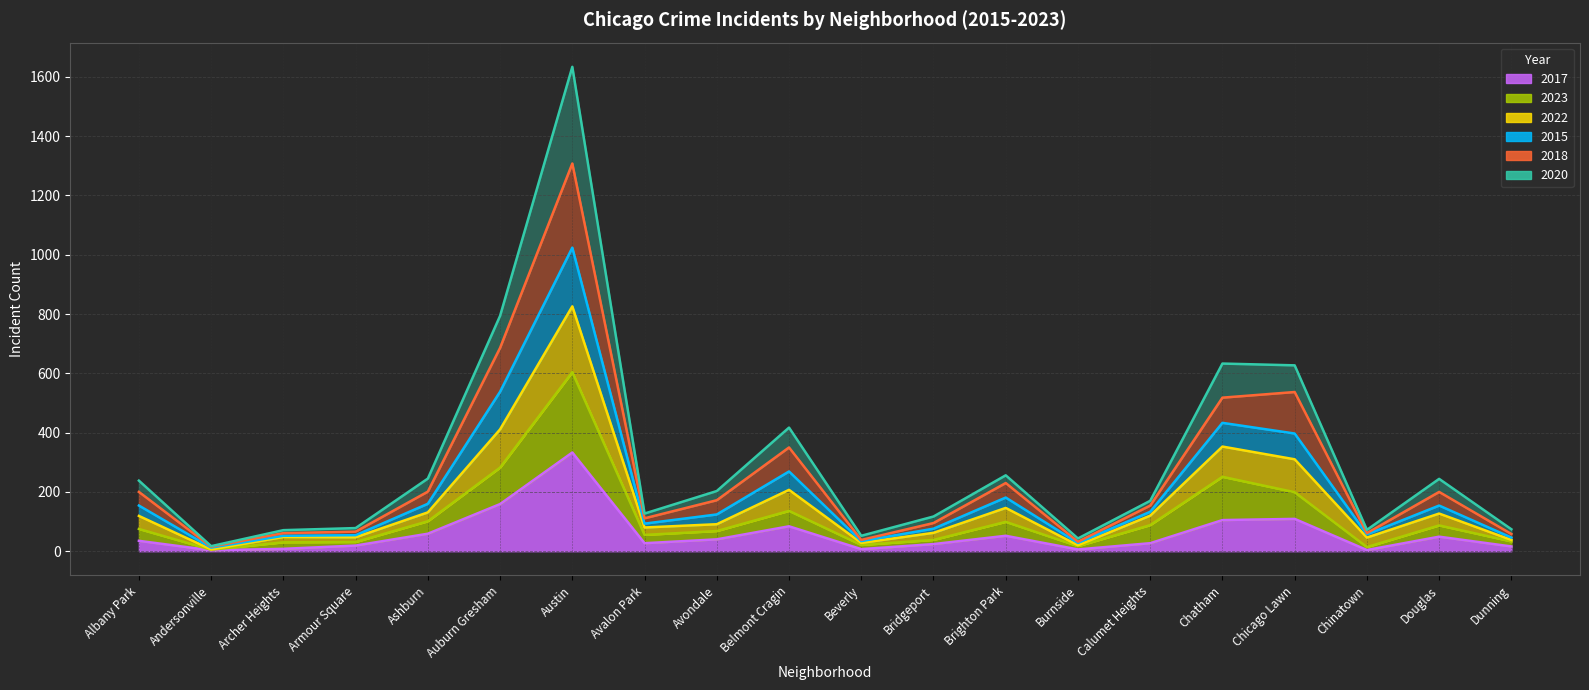

What is the total value across all series at Albany Park?

238